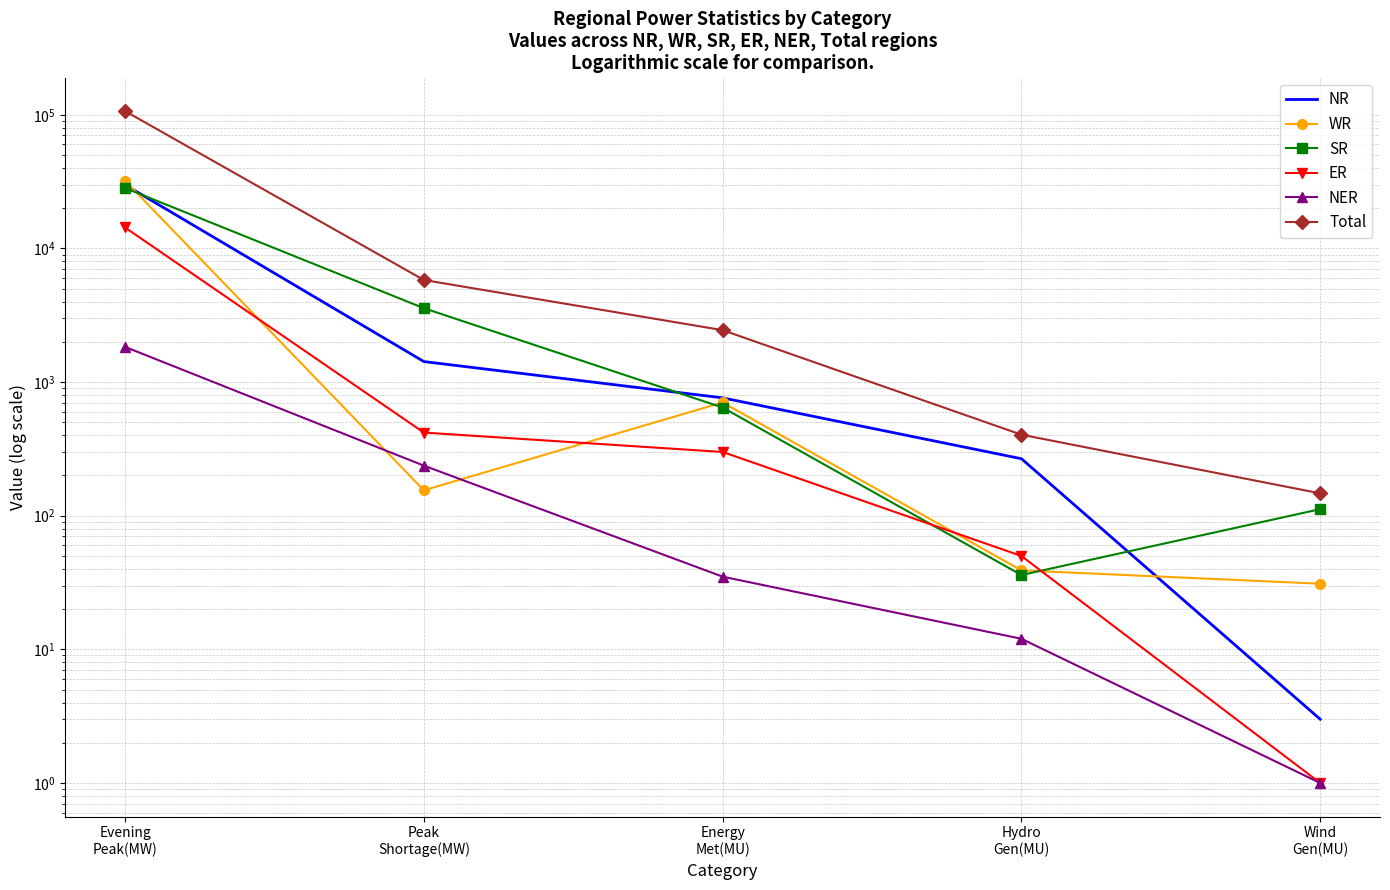

At which label does NER first exceed 35?

Evening
Peak(MW)